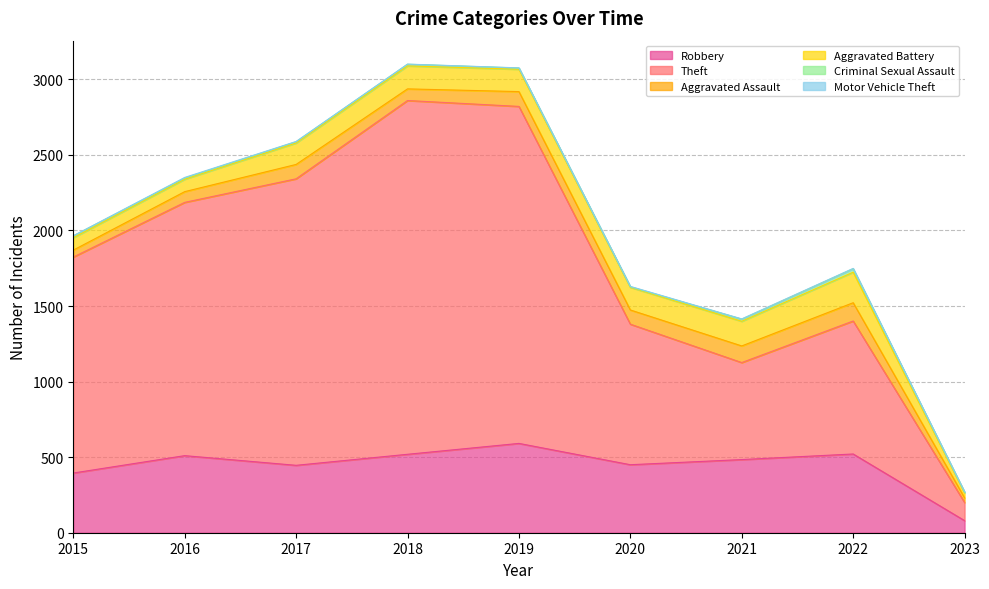

What is the highest value of the Robbery series?

591